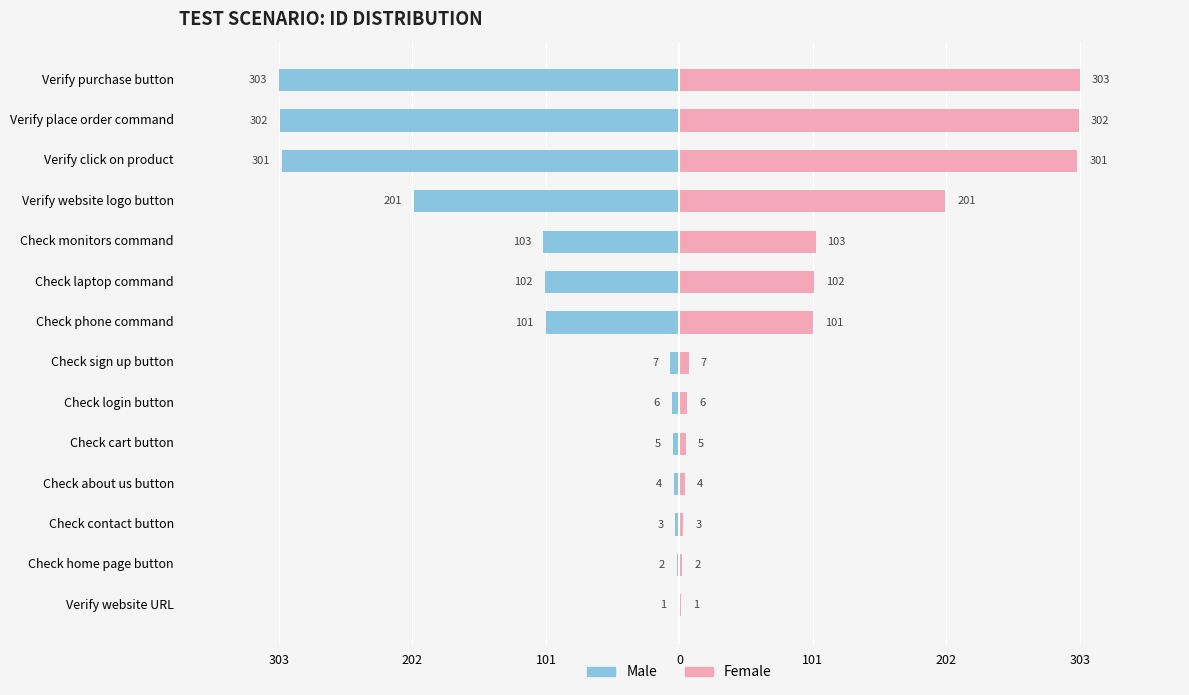

At Verify purchase button, list the series in order from largest to smallest.

Female, Male